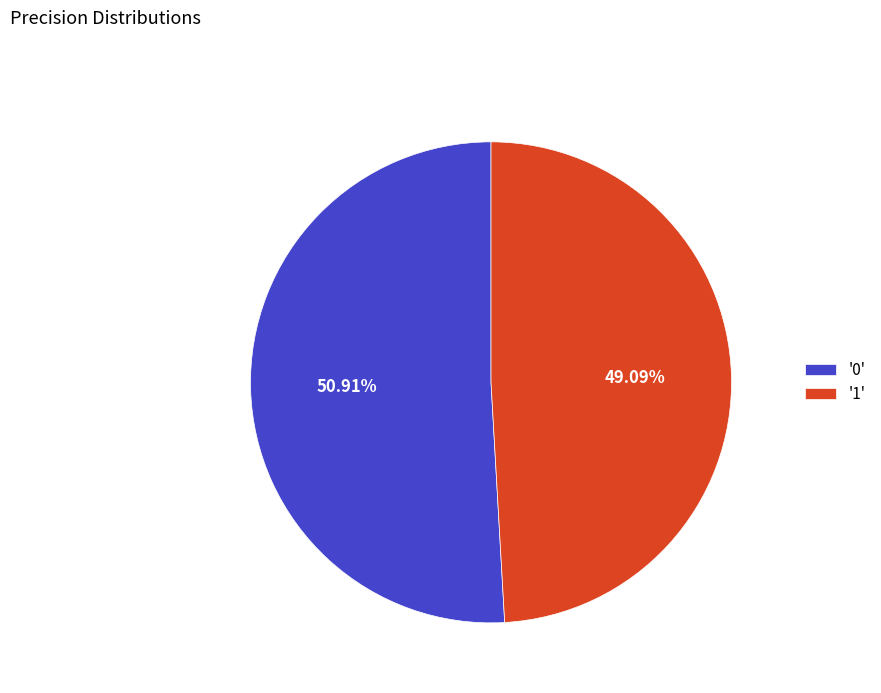

Is there a majority slice in this chart?

Yes